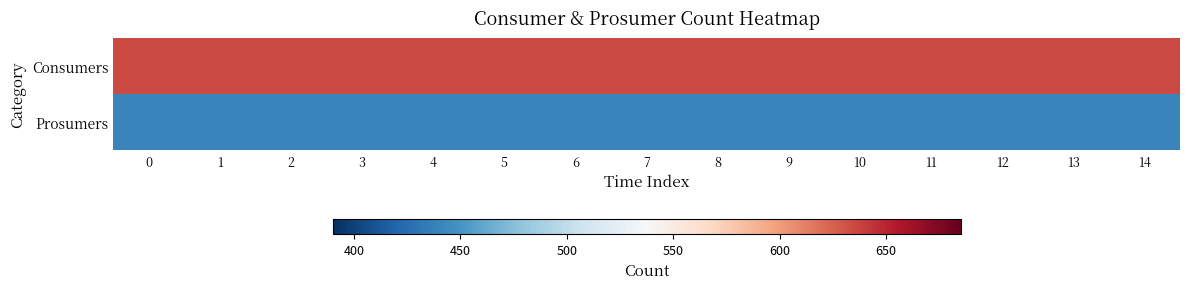

Reading right to left, transcribe all the data shown in this chart.

Consumers: 14=635	13=635	12=635	11=635	10=635	9=635	8=635	7=635	6=635	5=635	4=635	3=635	2=635	1=635	0=635
Prosumers: 14=440	13=440	12=440	11=440	10=440	9=440	8=440	7=440	6=440	5=440	4=440	3=440	2=440	1=440	0=440